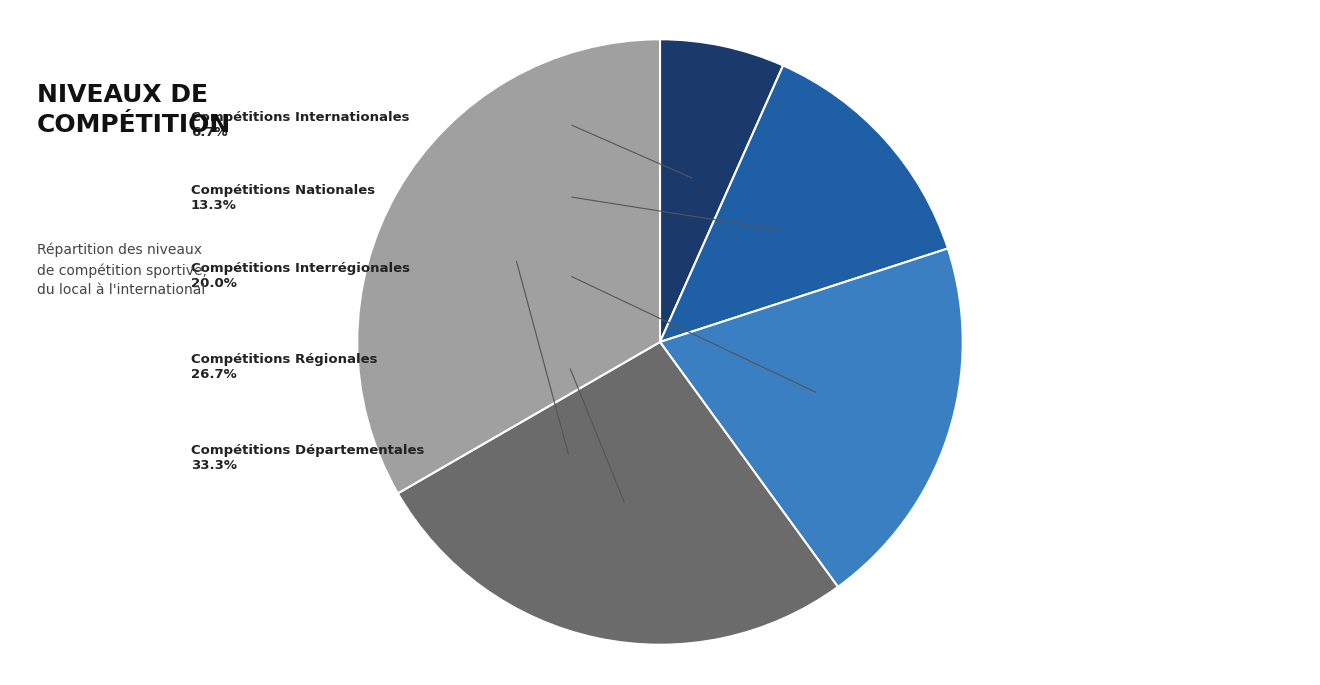

Do Compétitions Interrégionales and Compétitions Nationales together represent more than half of the pie?

No